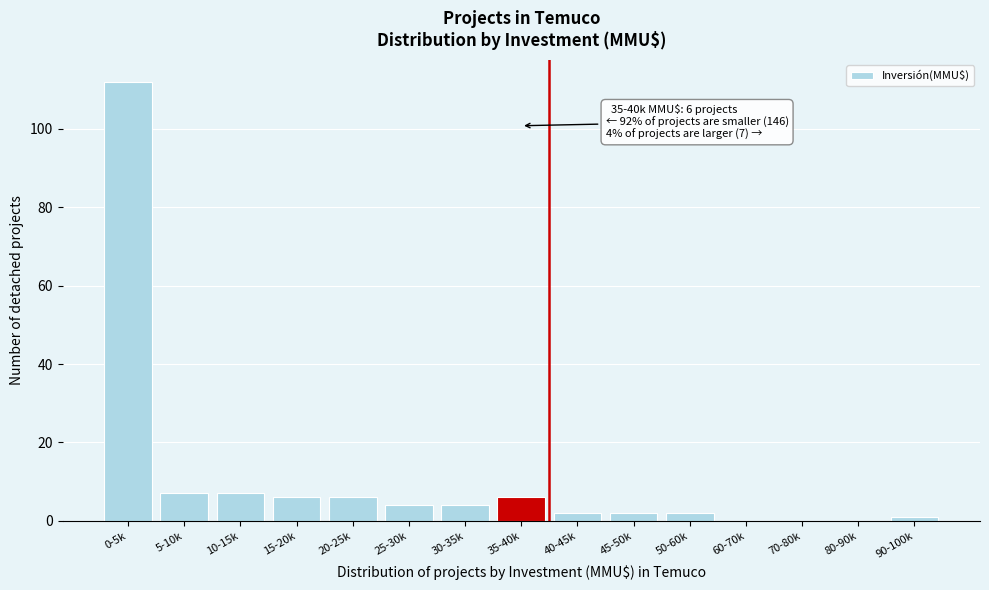

Reading right to left, transcribe all the data shown in this chart.

90-100k=1	80-90k=0	70-80k=0	60-70k=0	50-60k=2	45-50k=2	40-45k=2	35-40k=6	30-35k=4	25-30k=4	20-25k=6	15-20k=6	10-15k=7	5-10k=7	0-5k=112